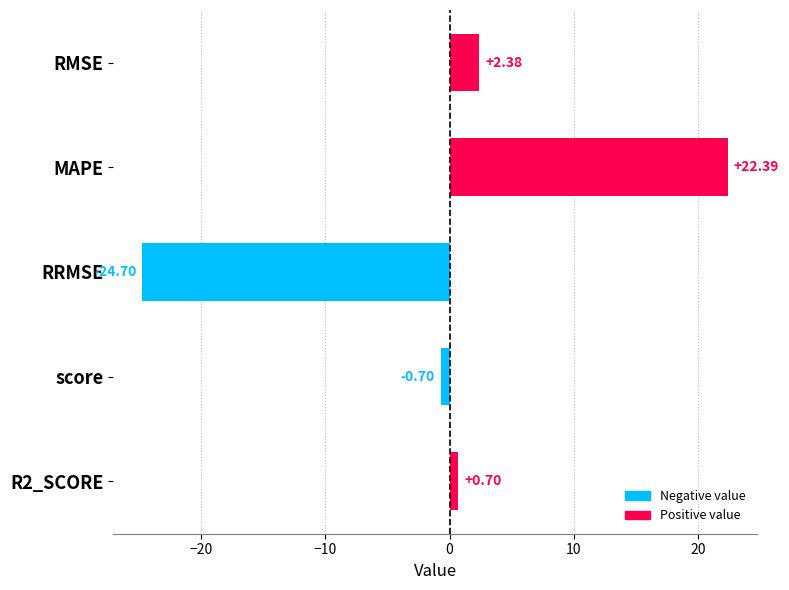

Does the chart contain any negative values?

Yes